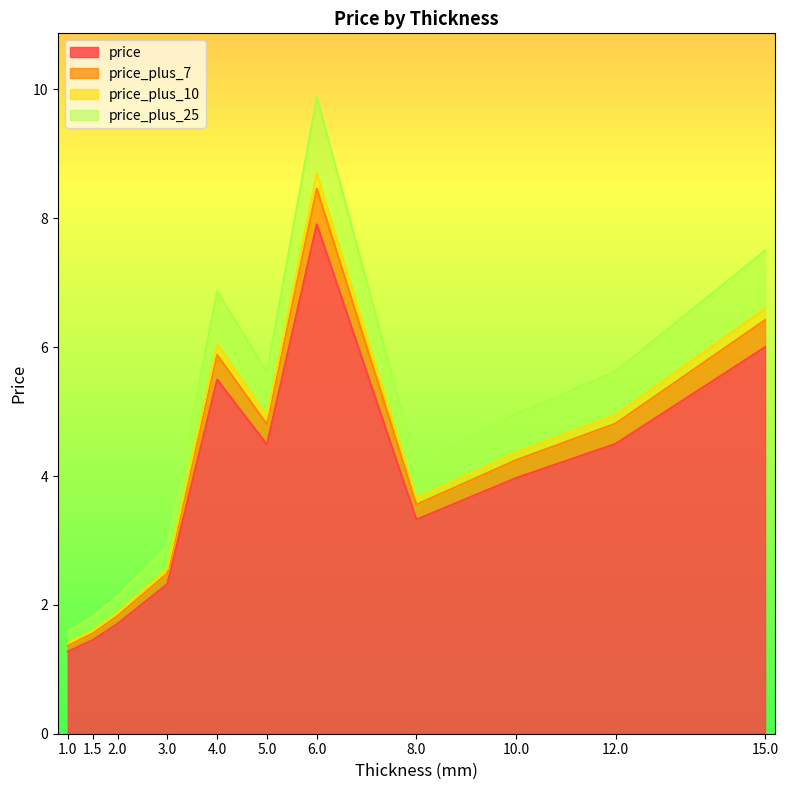

What is the average value of the price series?

3.9